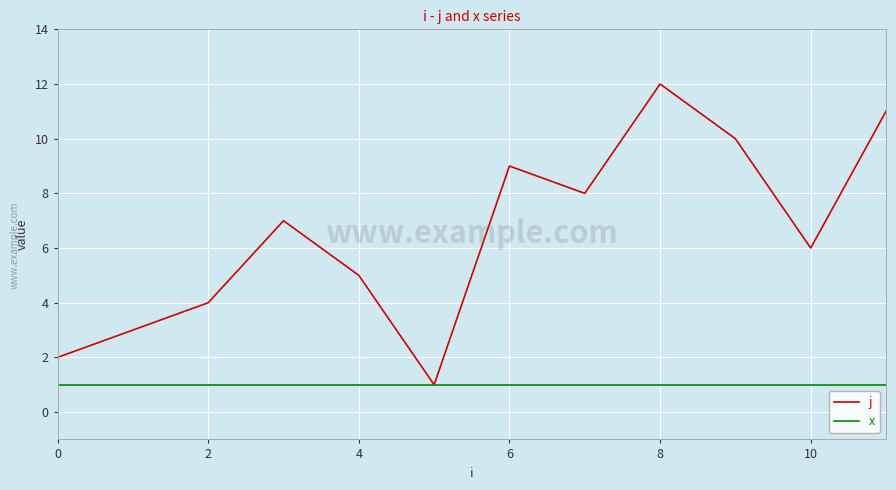

Does the chart have visible grid lines?

Yes